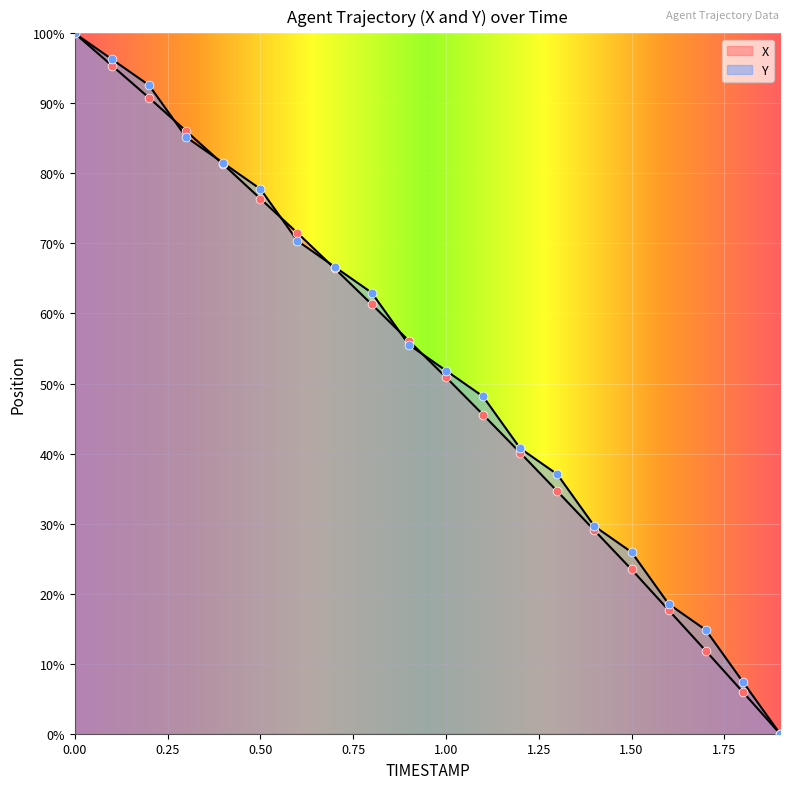

At how many categories does at least one series exceed 59?

9